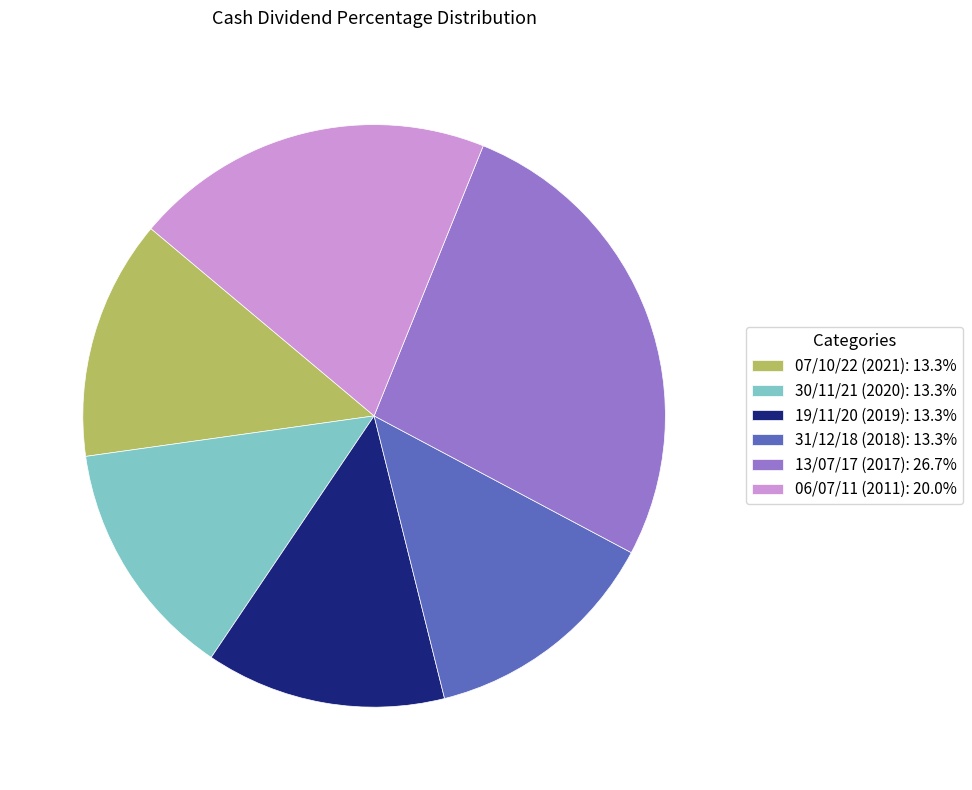

Does 07/10/22 (2021): 13.3% represent more than half of the total?

No